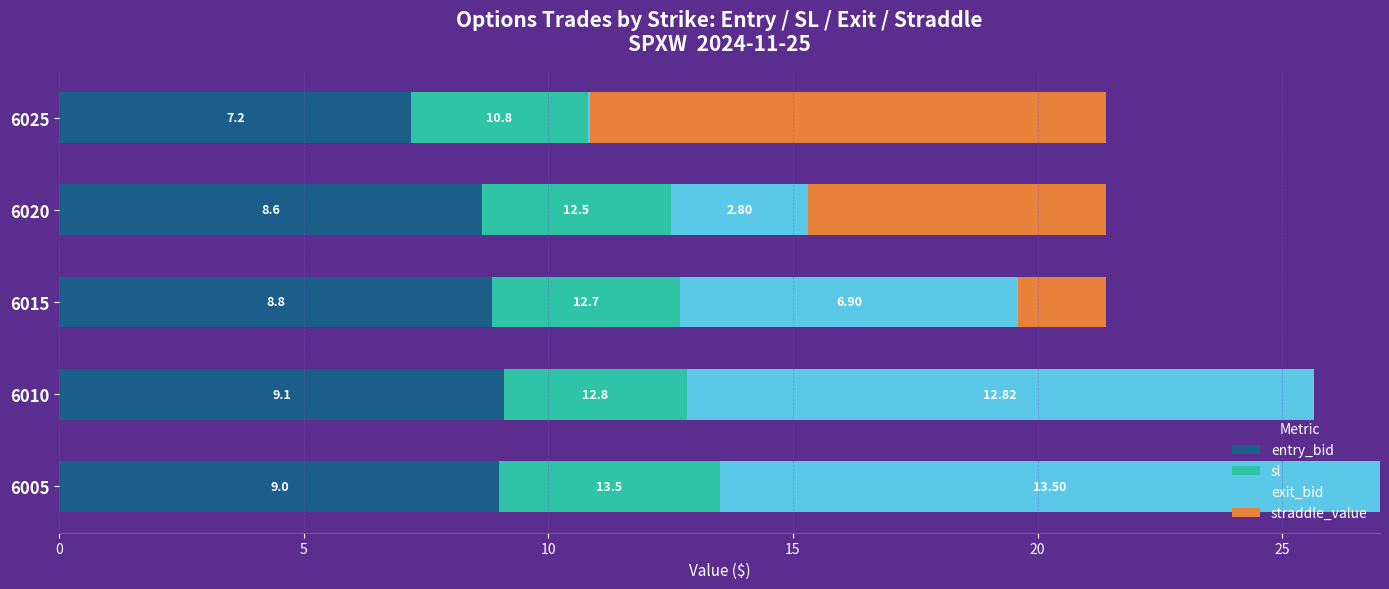

What is the total value across all series at 6025?

21.4